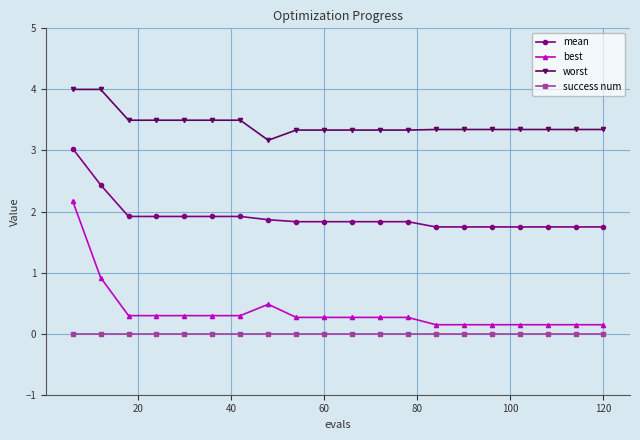

Rank the series by their maximum value, from highest to lowest.

worst, mean, best, success num